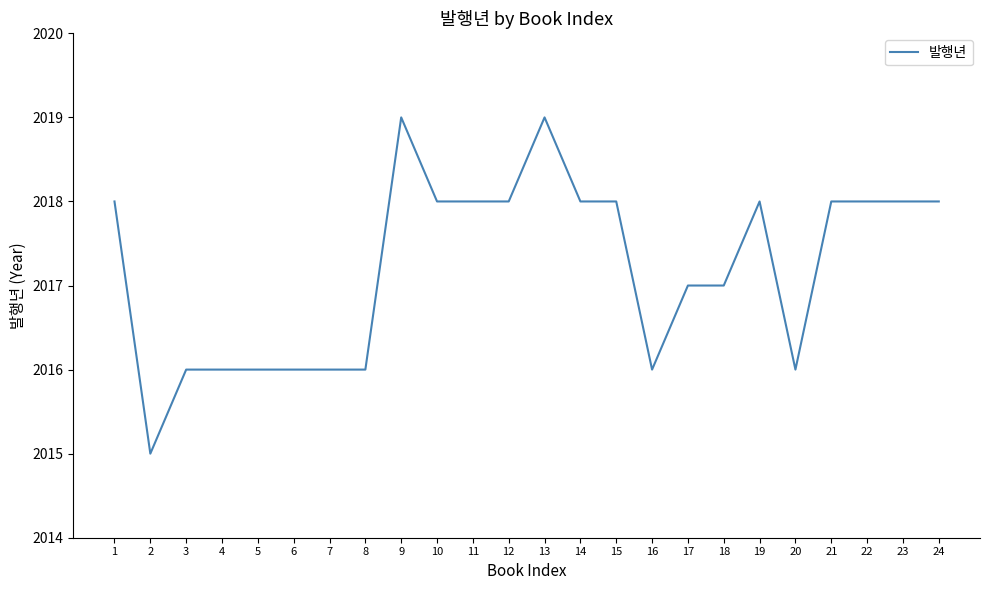

Count the number of categories in the chart.

24